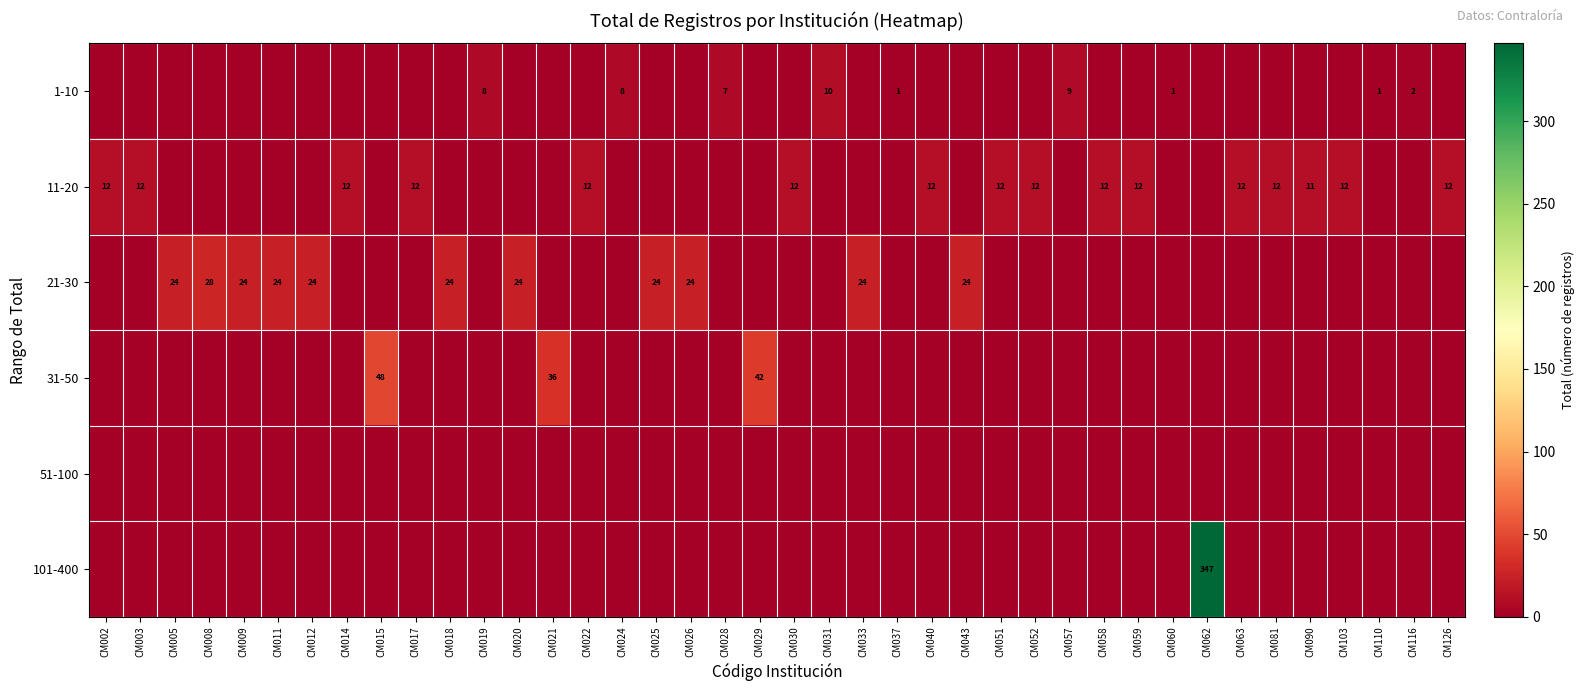

The 11-20 series shows 18 at CM063. True or false?

False